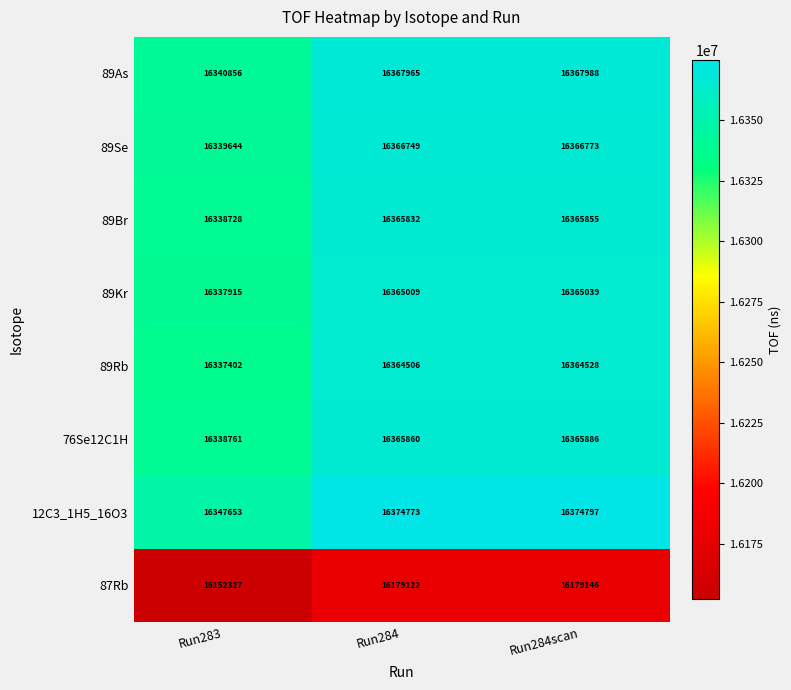

Count the number of categories in the chart.

3